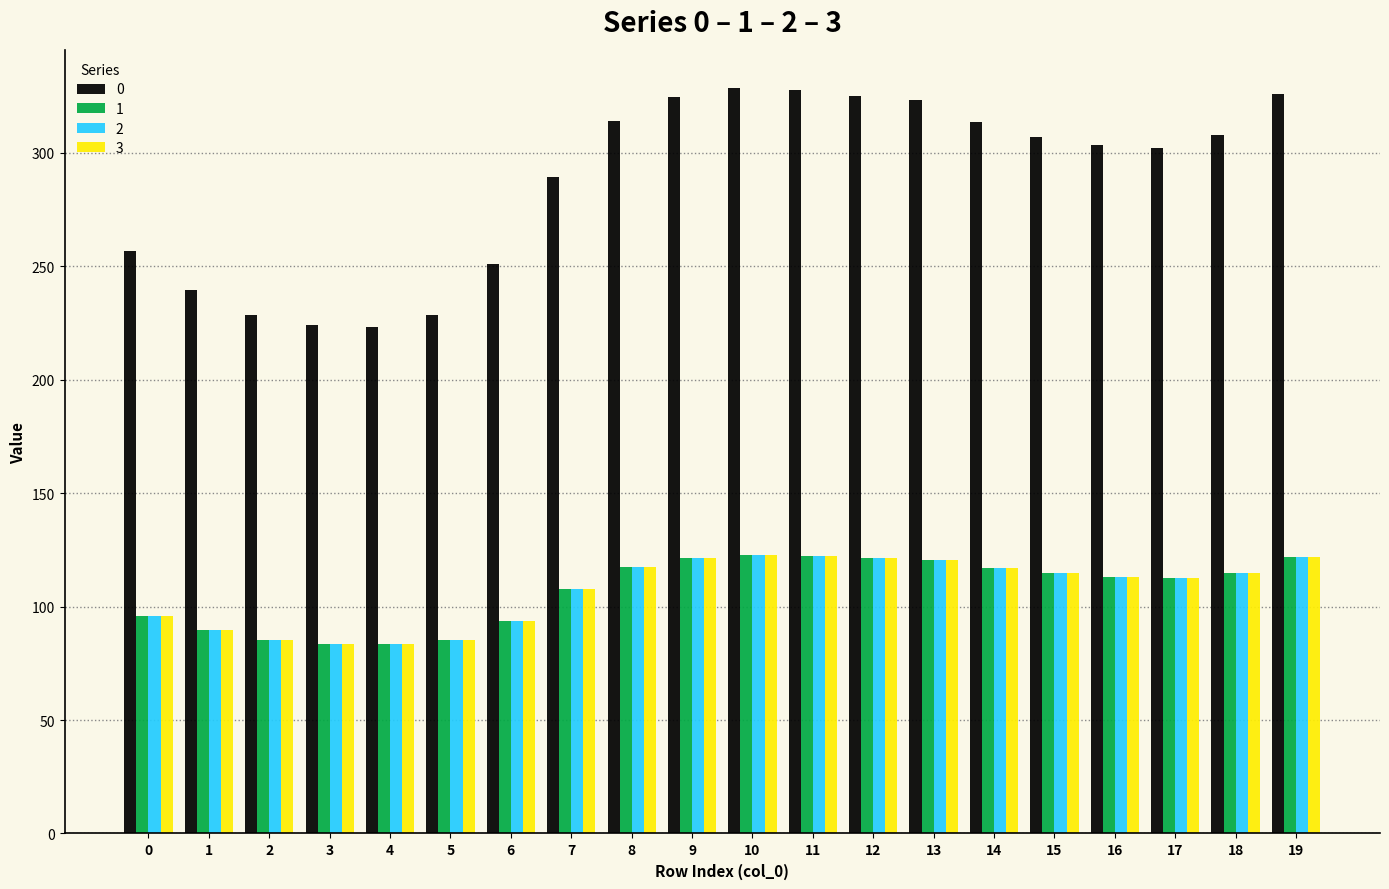

At which label does 1 first exceed 114?

8